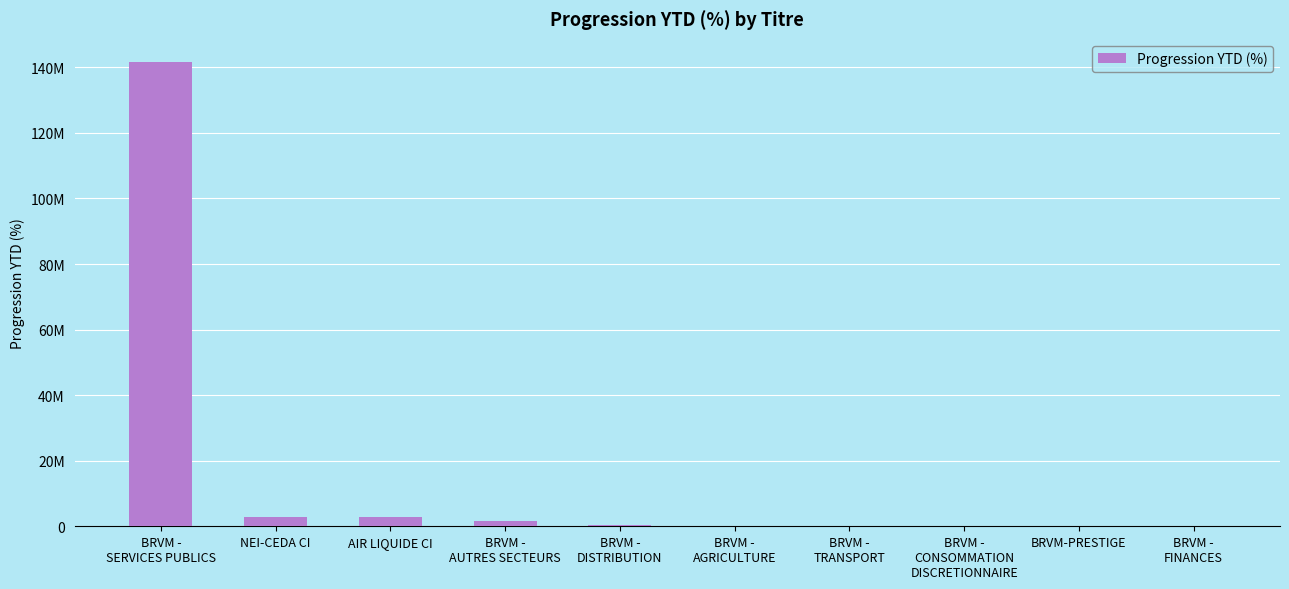

Approximately how many times larger is the value at BRVM -
DISTRIBUTION compared to BRVM -
AGRICULTURE?

2.1